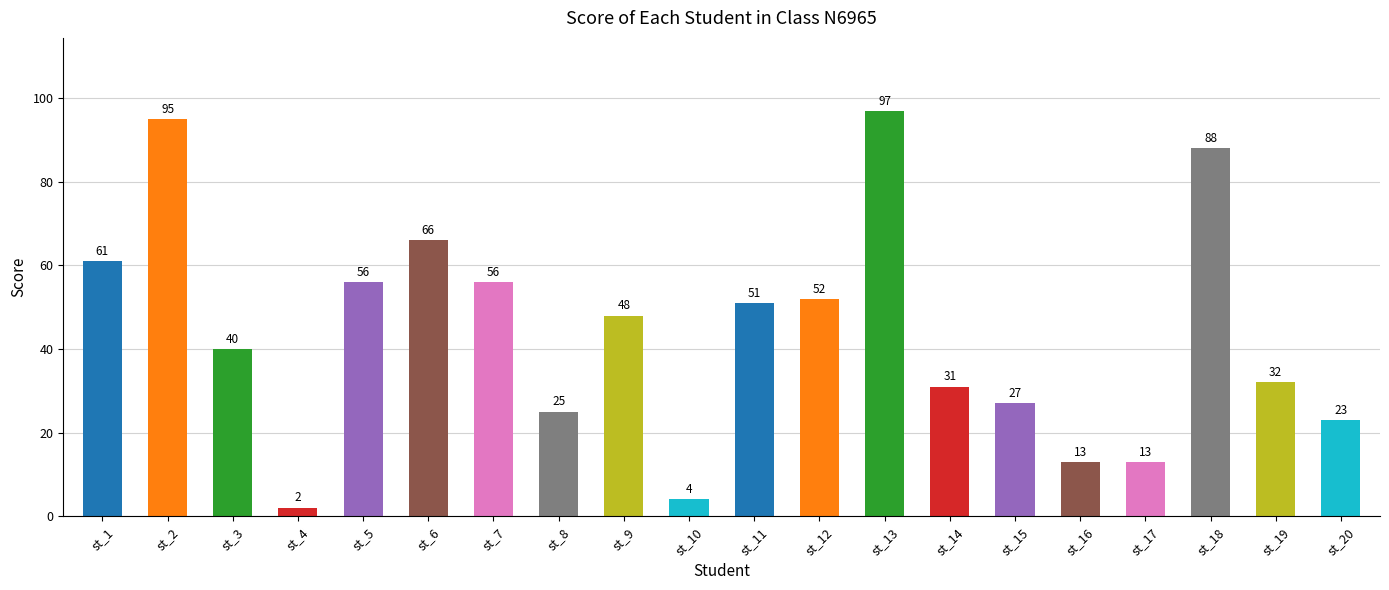

At which label is the value closest to 49?

st_9